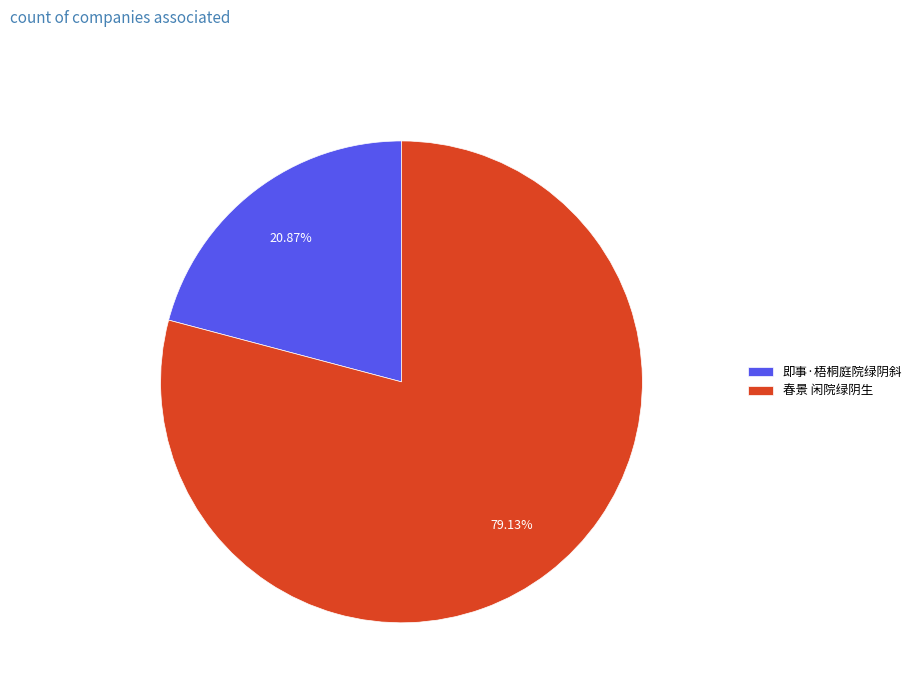

To the nearest percent, what is the combined percentage of 春景 闲院绿阴生 and 即事·梧桐庭院绿阴斜?

100%